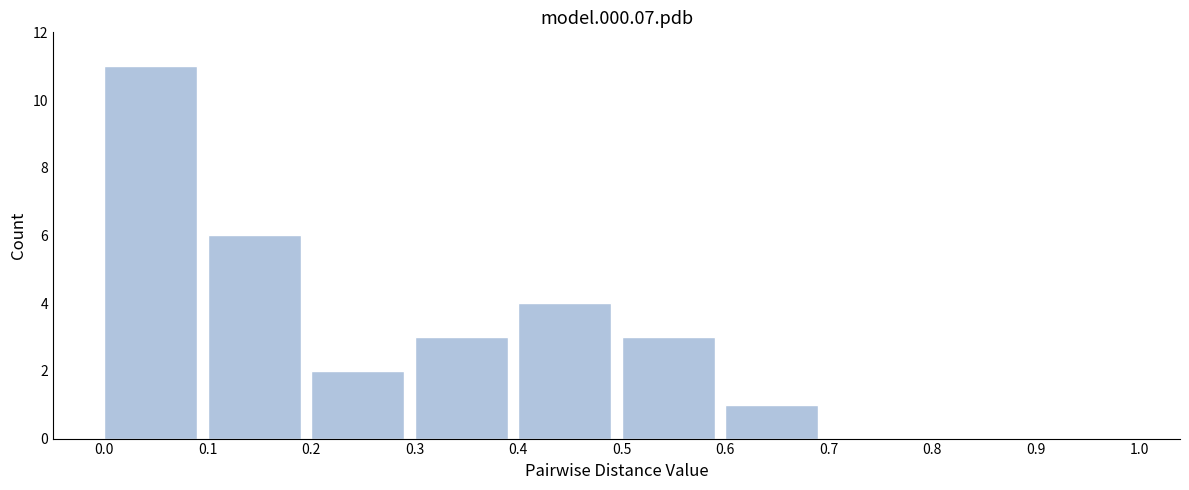

Reading left to right, list every bar in this chart as the range it spans on the x-axis followed by its height. The values are not printed on the chart, so give them approximately, as read against the axis.

0.0 to 0.1: 11
0.1 to 0.2: 6
0.2 to 0.3: 2
0.3 to 0.4: 3
0.4 to 0.5: 4
0.5 to 0.6: 3
0.6 to 0.7: 1
0.7 to 0.8: 0
0.8 to 0.9: 0
0.9 to 1.0: 0